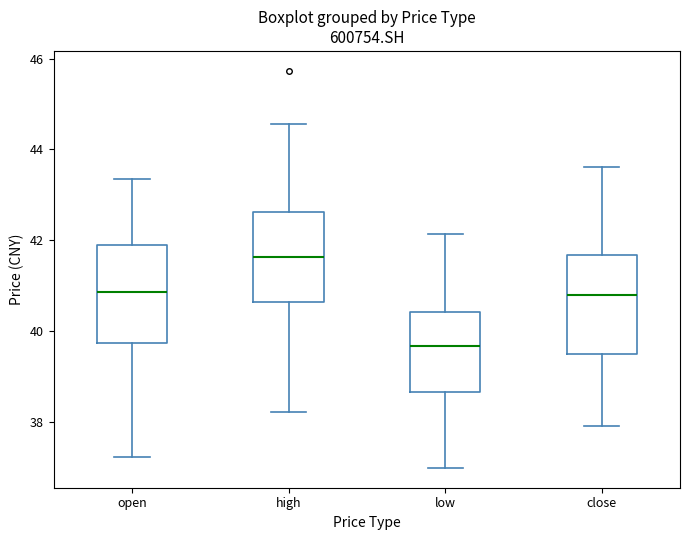

Which box's median line is the lowest?

low